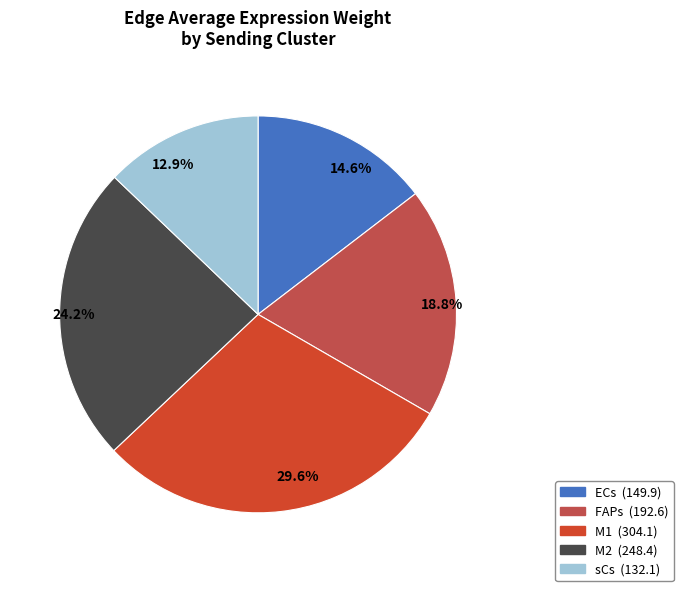

Does FAPs account for over 50% of the chart?

No